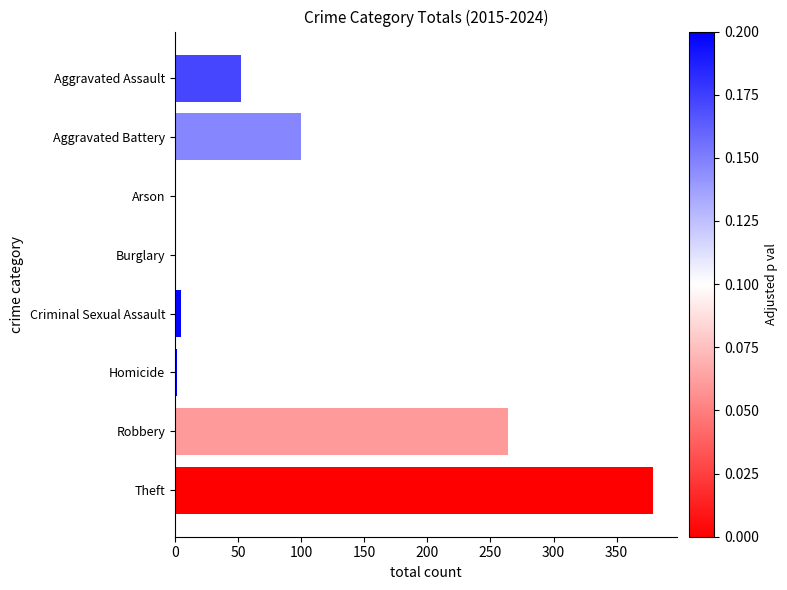

Count the number of categories in the chart.

8